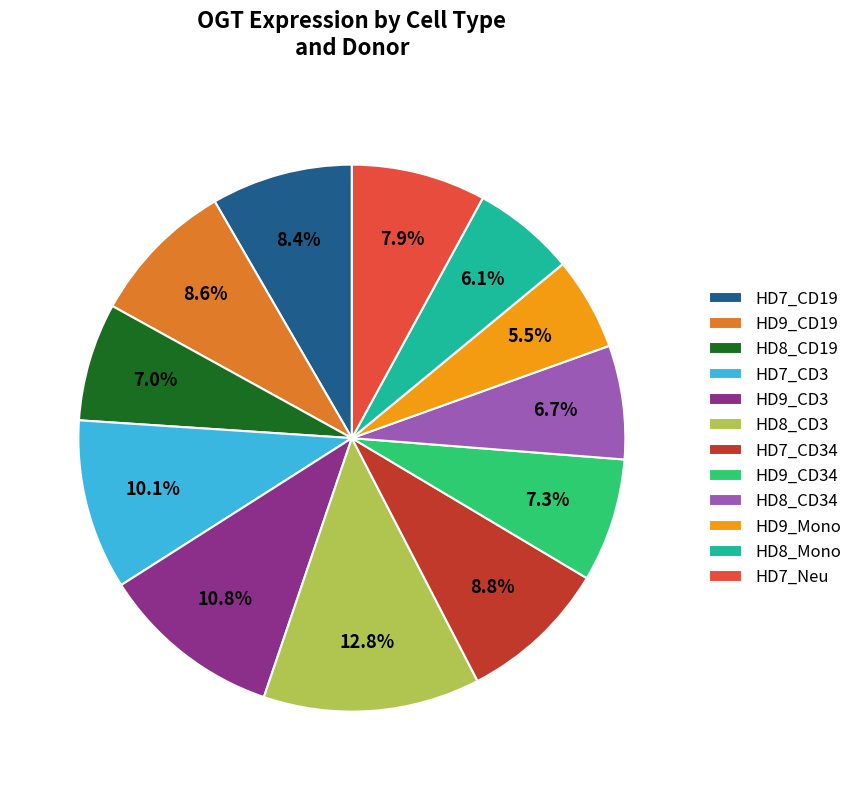

Combined, what portion of the pie is HD9_CD34 and HD7_CD3?

17.4%